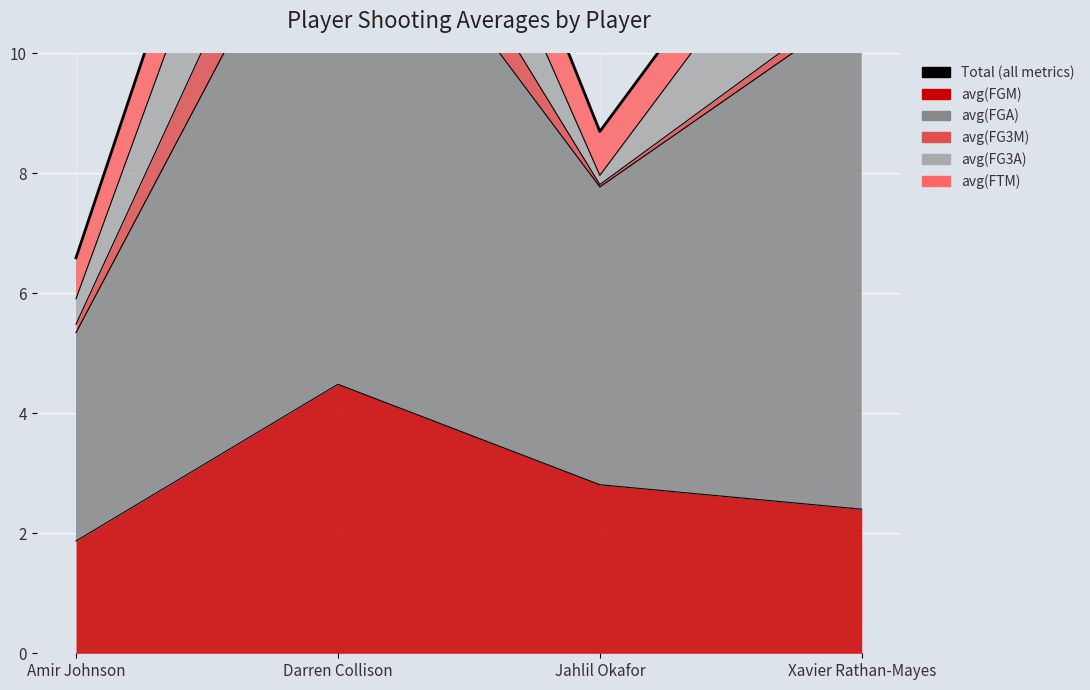

Rank the categories by value from highest to lowest.

Darren Collison, Xavier Rathan-Mayes, Jahlil Okafor, Amir Johnson